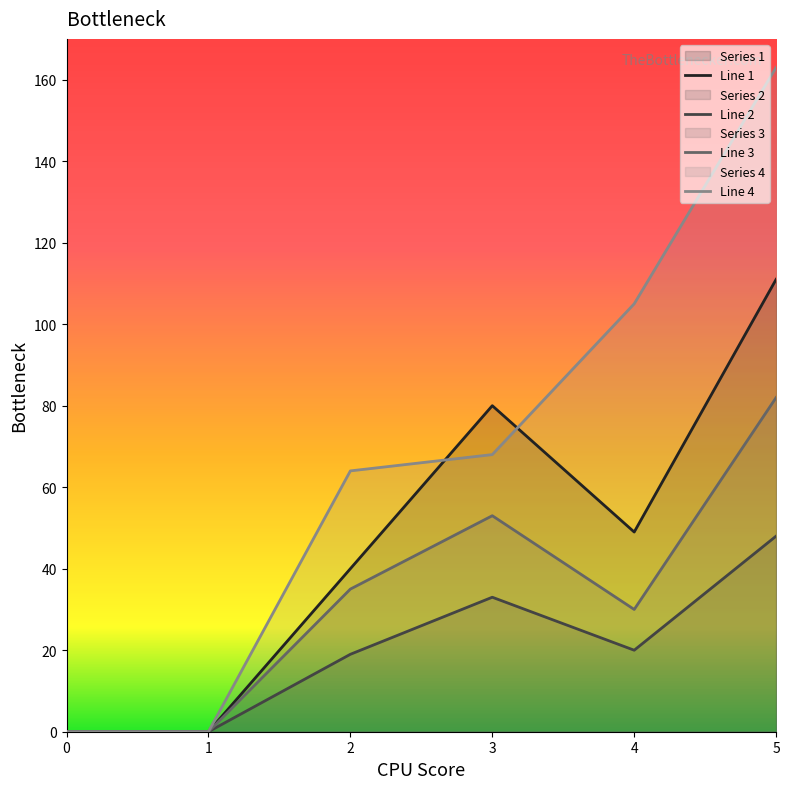

What is the sum of all Line 3 values?

200